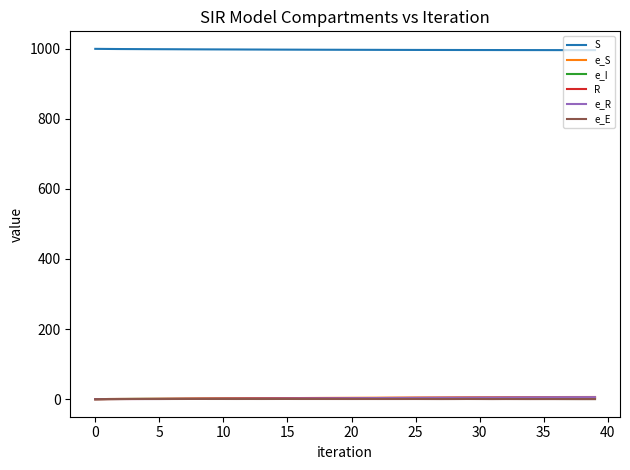

True or false: e_R and S cross at least once.

False